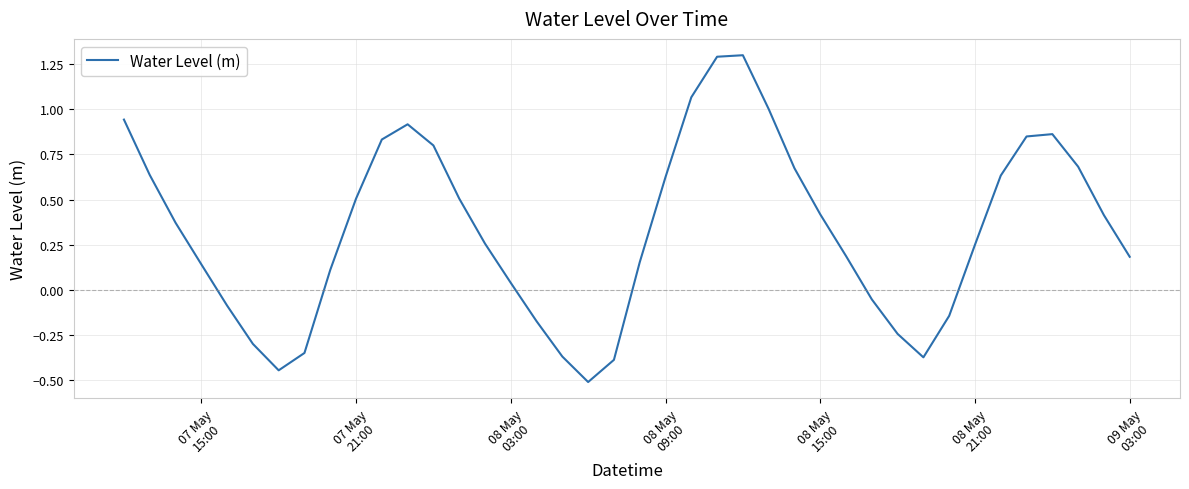

What is the greatest value displayed?

1.3